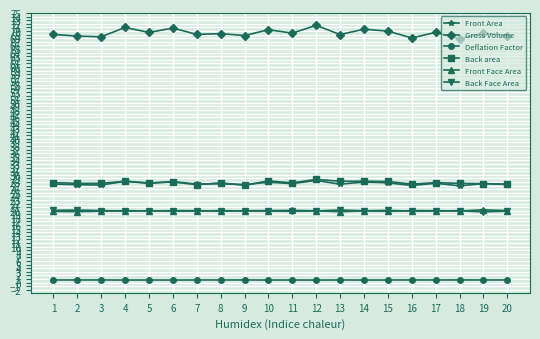

What are all the series names shown in the legend?

Front Area, Gross Volume, Deflation Factor, Back area, Front Face Area, Back Face Area